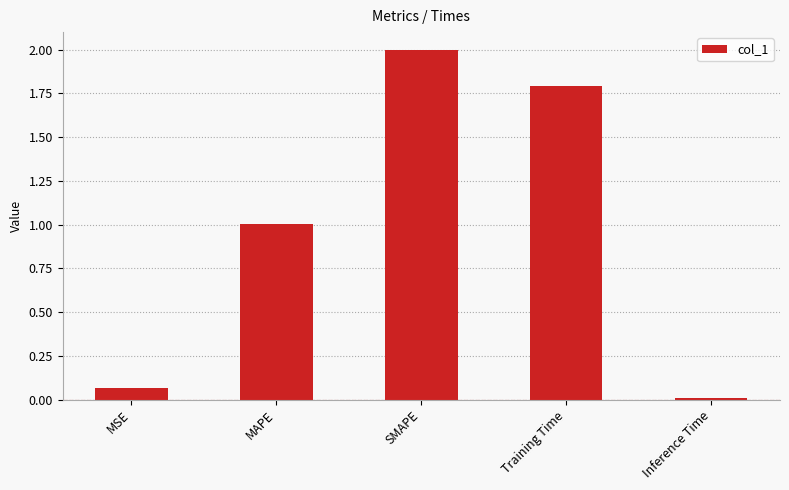

The chart shows a value of 0.0 at Inference Time. True or false?

True